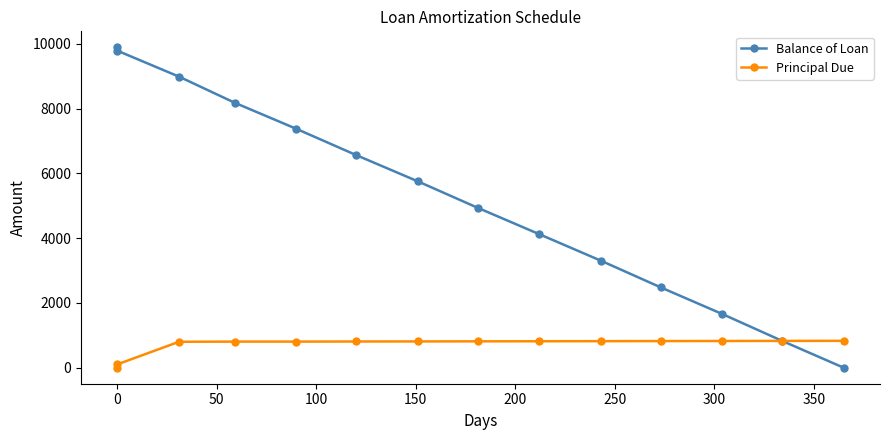

What is the average value of the Principal Due series?

706.9